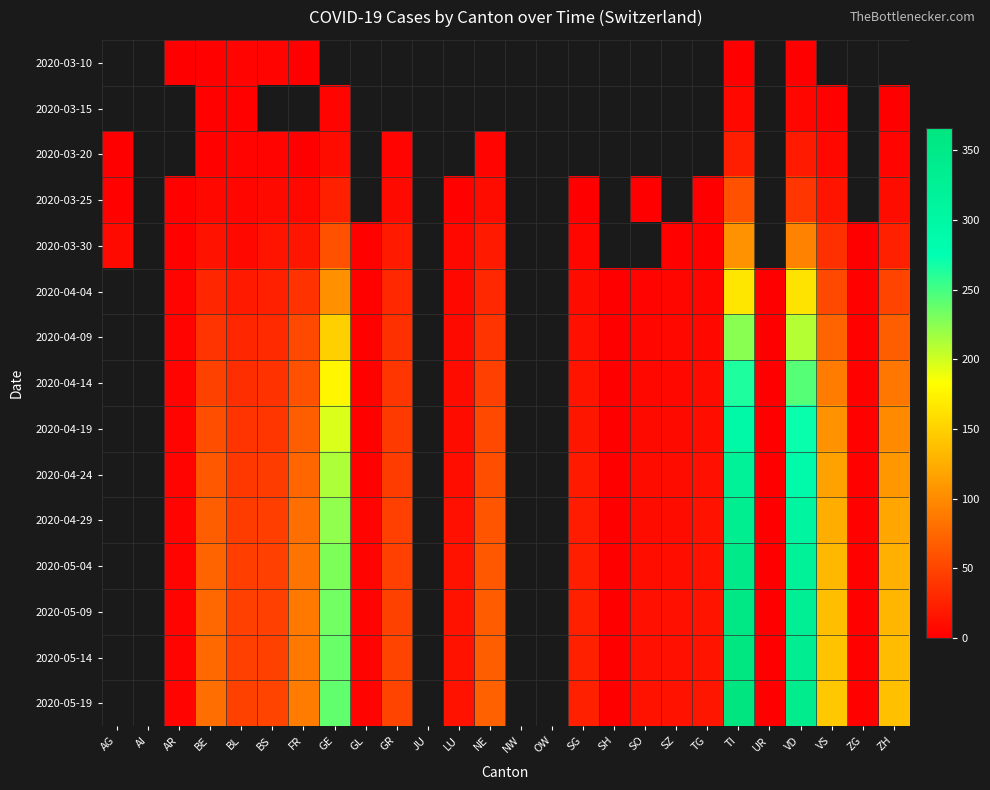

At which label does 2020-04-14 first exceed 36?

BE